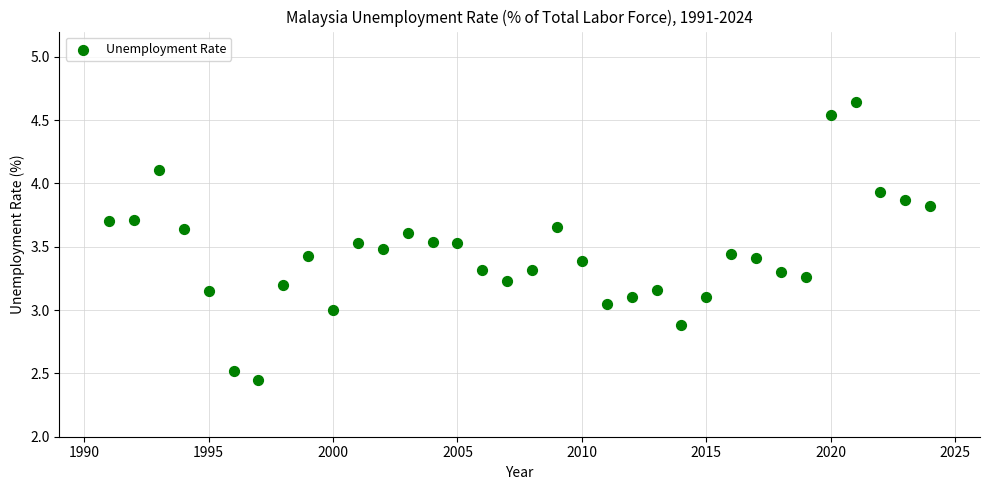

What is the range of X values (max minus min)?

33.0